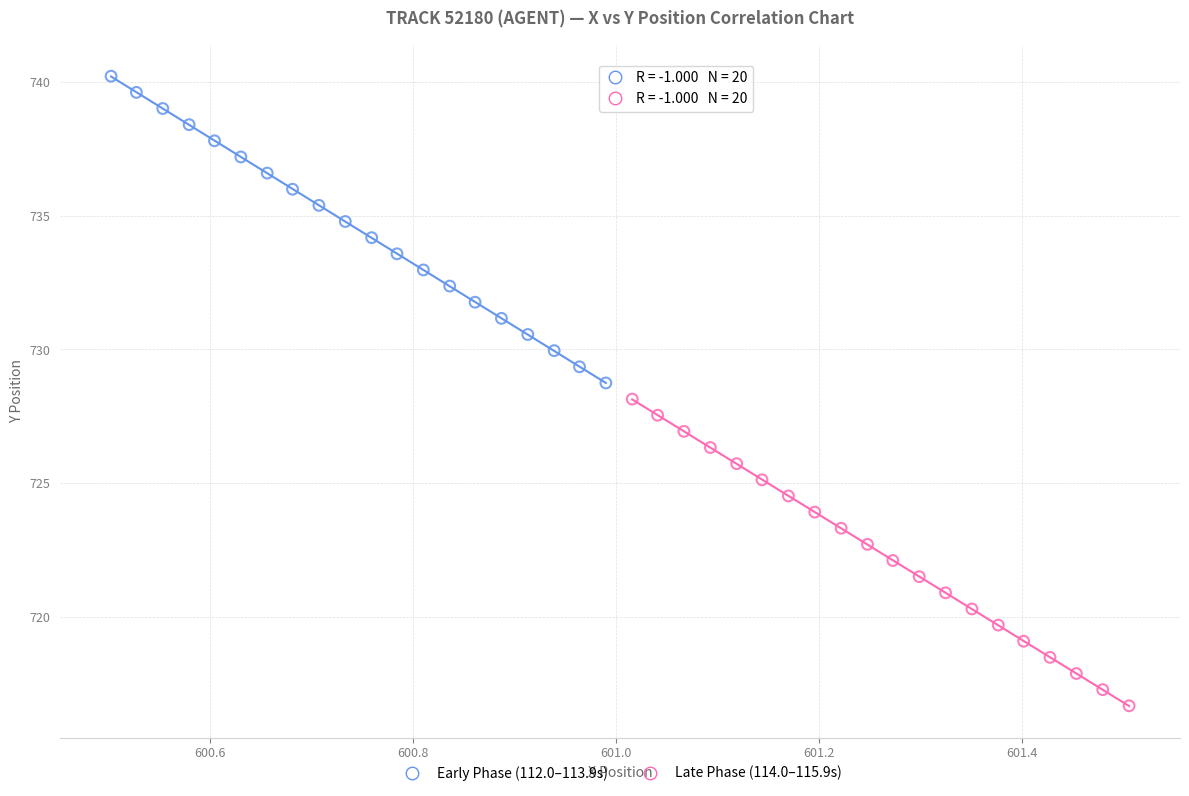

Which series reaches the maximum Y coordinate?

Early Phase (112.0–113.9s)